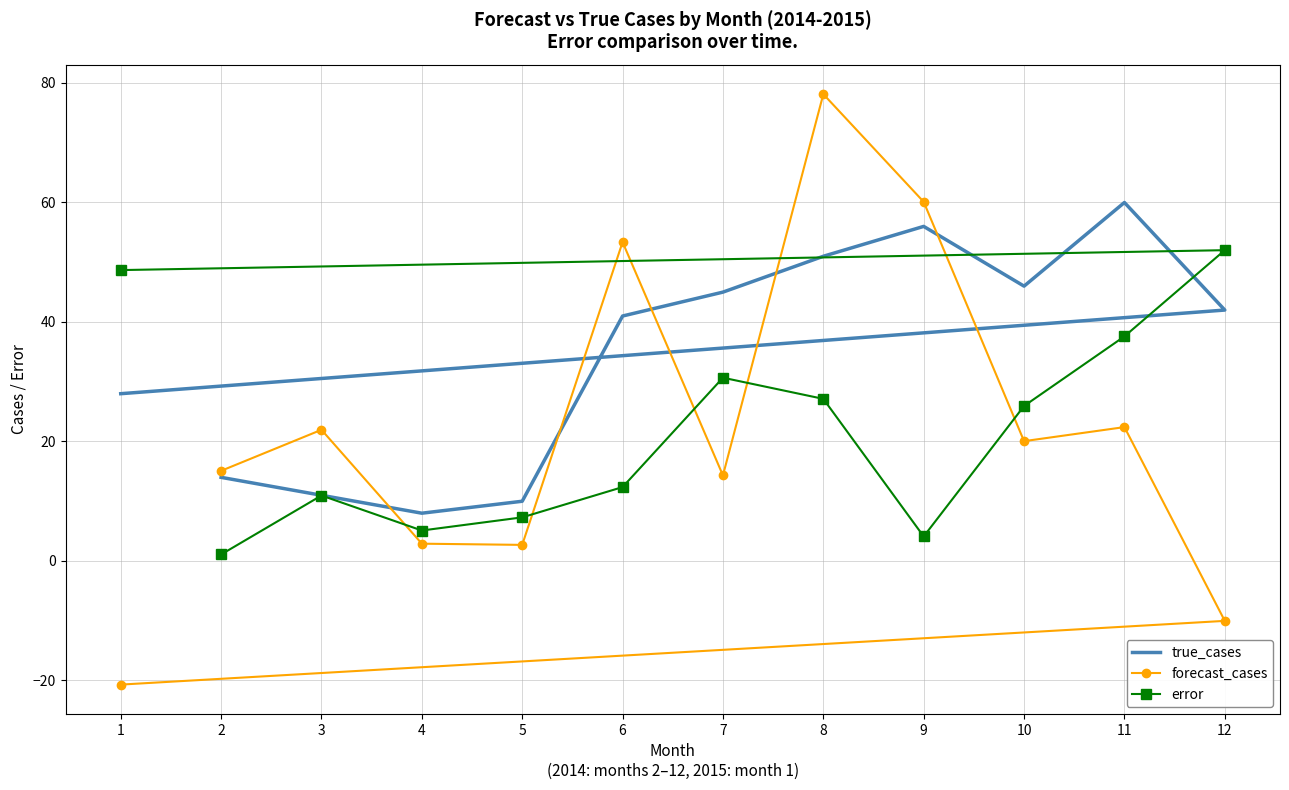

The error series shows 30.7 at 7. True or false?

True